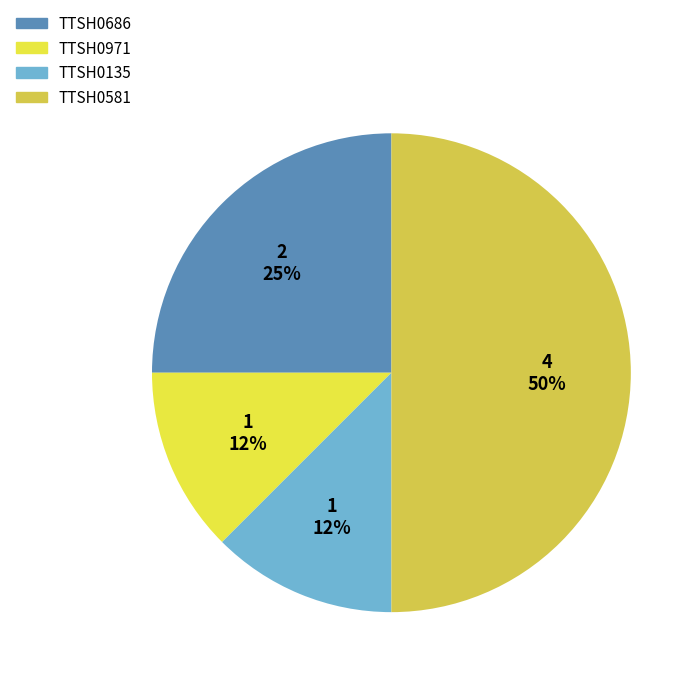

How many segments does this pie chart have?

4